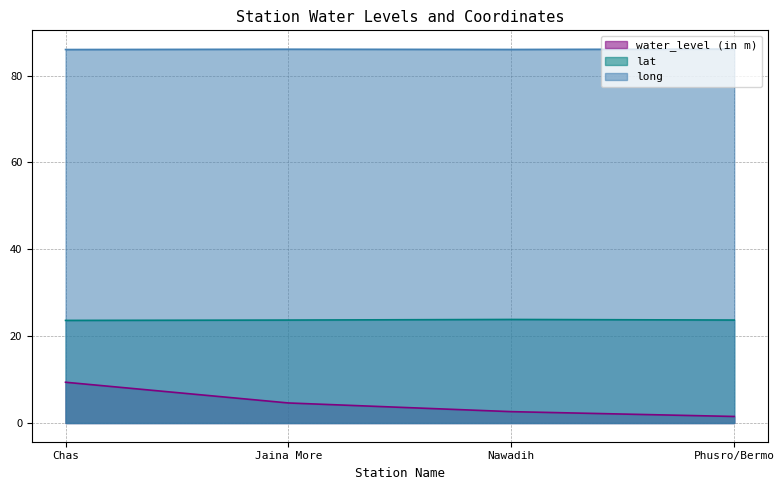

True or false: lat and water_level (in m) intersect in this chart.

False